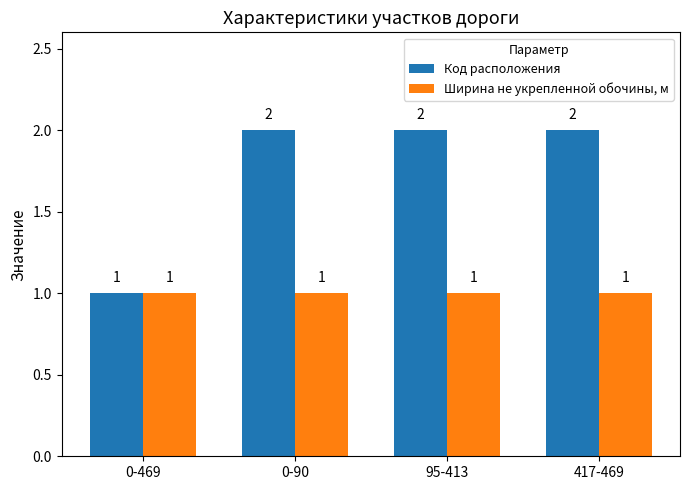

What is the greatest value displayed?

2